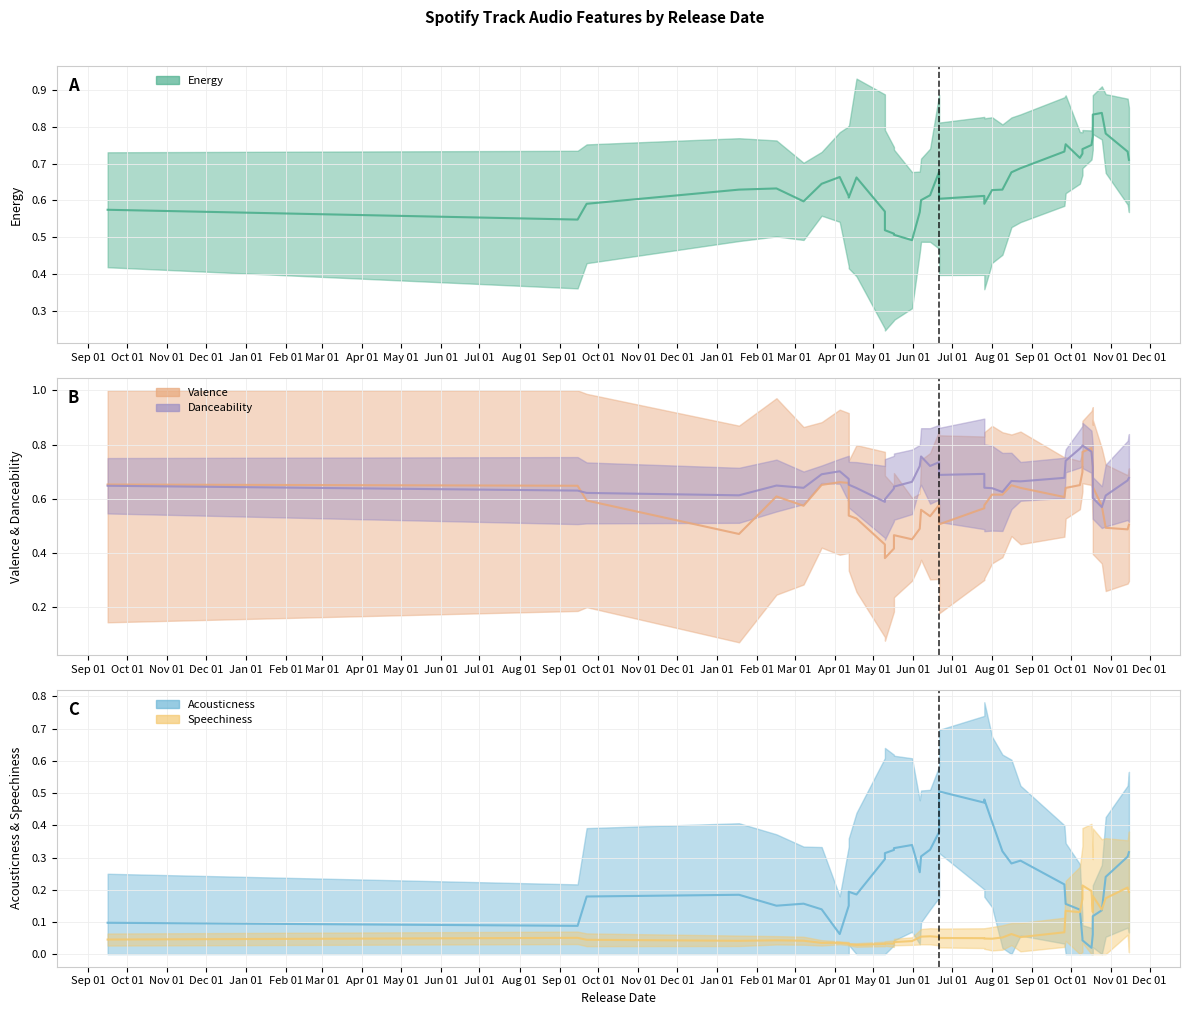

What is the approximate value of danceability at 2024-04-12?

0.7